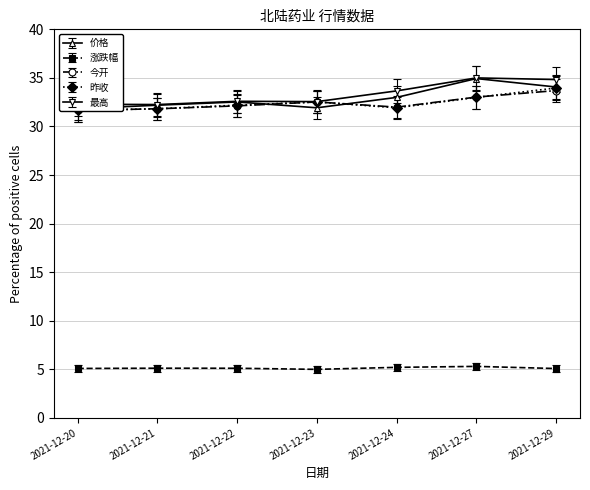

At which category does 今开 reach its first local valley?

2021-12-24